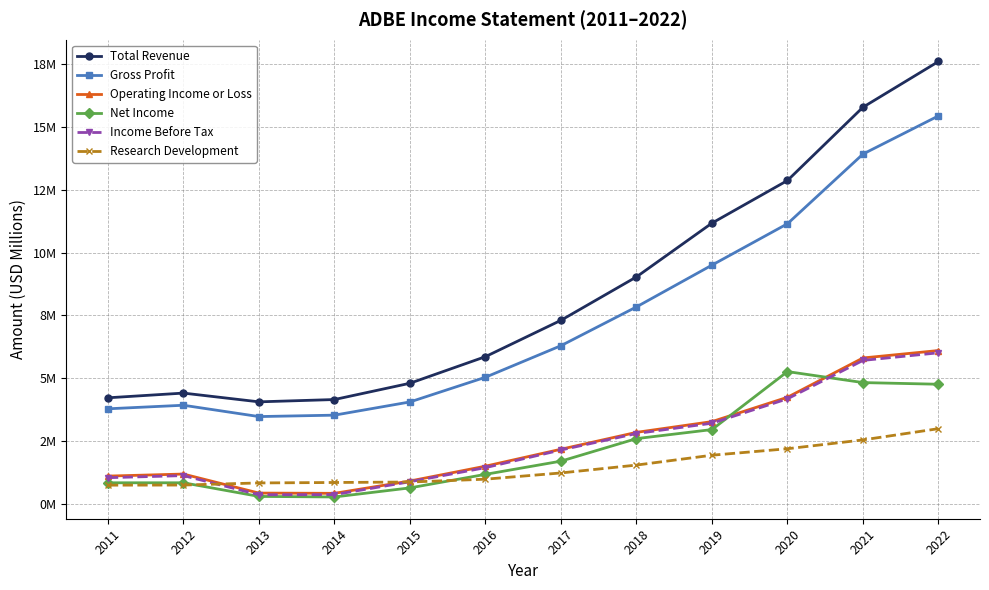

True or false: Income Before Tax and Operating Income or Loss cross at least once.

False